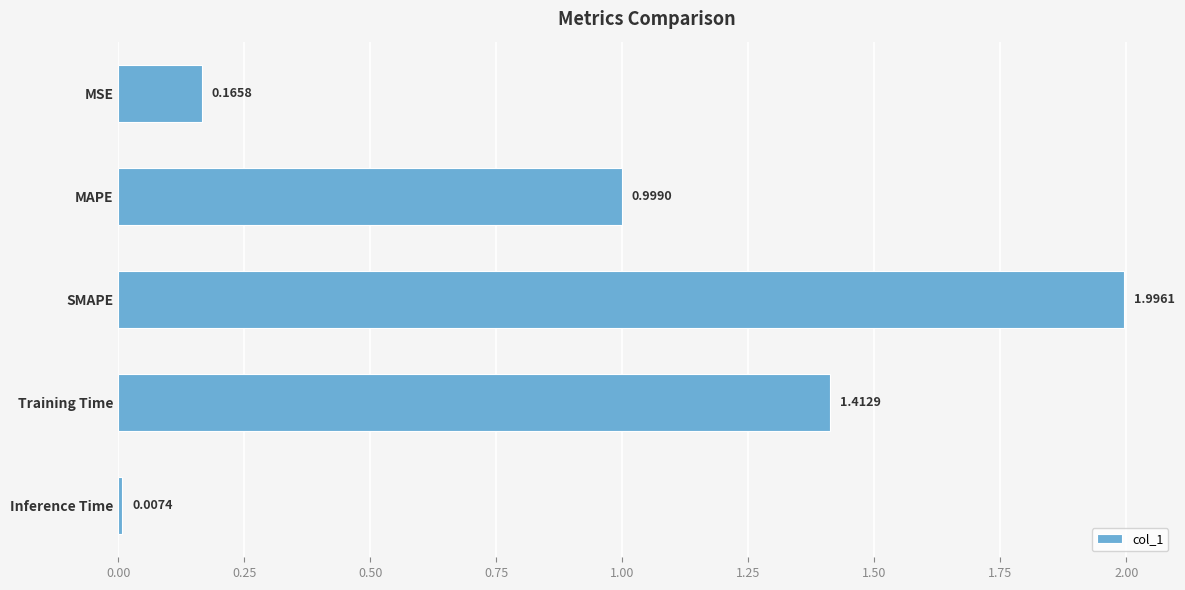

What is the label of the 2nd bar from the top?

MAPE